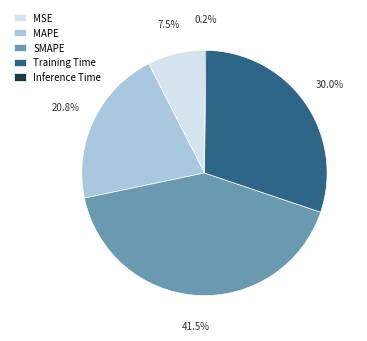

What is the ratio of the value at MAPE to the value at Training Time?

0.7